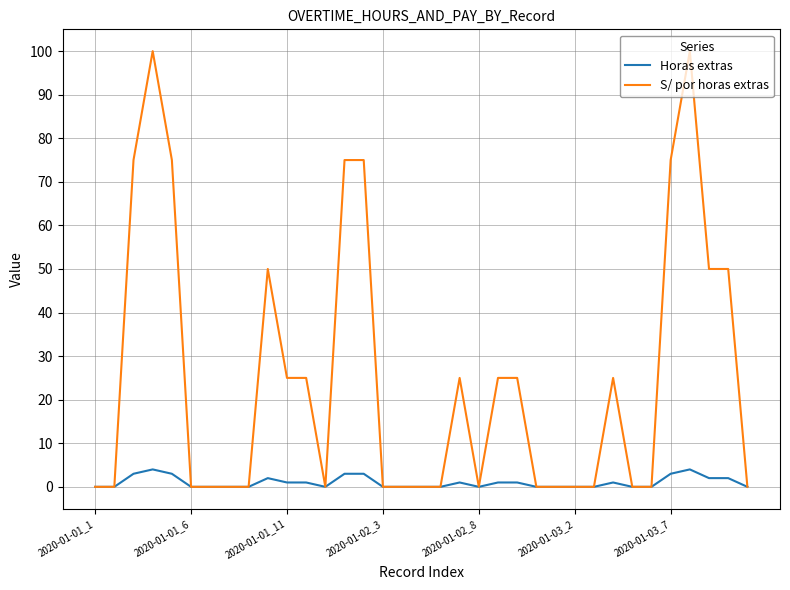

Which series has the widest spread of values?

S/ por horas extras